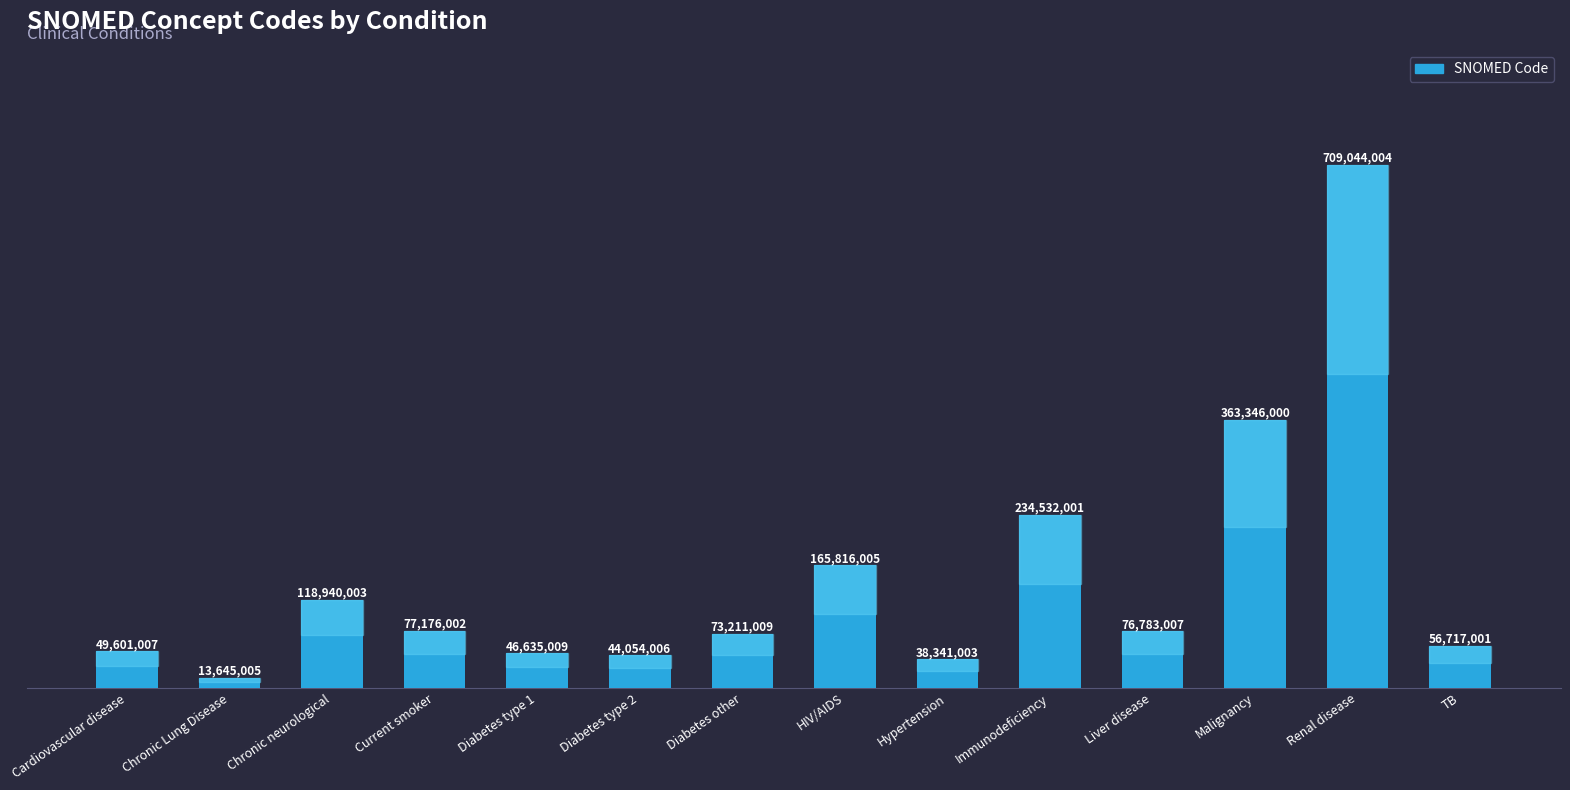

How many bars are there in total?

14